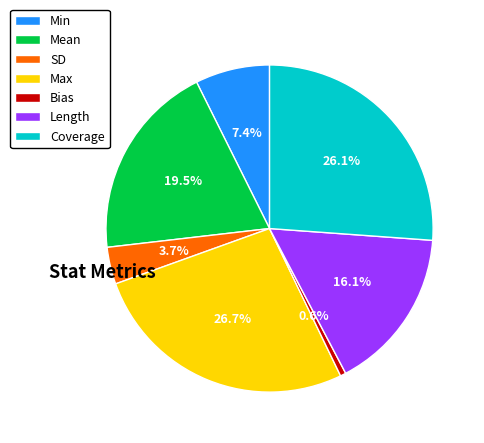

To the nearest percent, what portion does SD represent?

4%